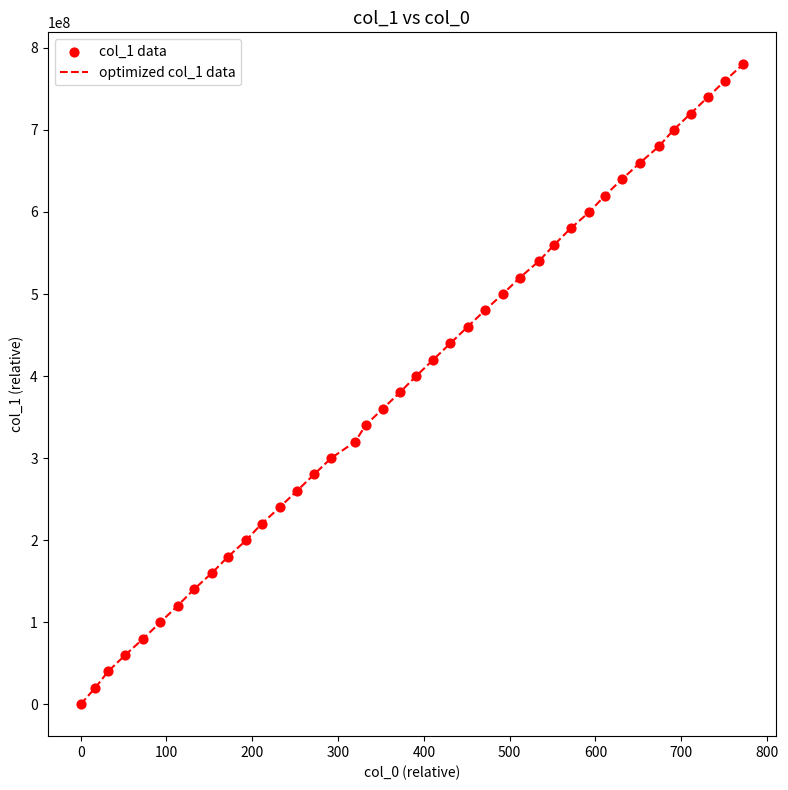

What is the maximum value shown in the chart?

780000000